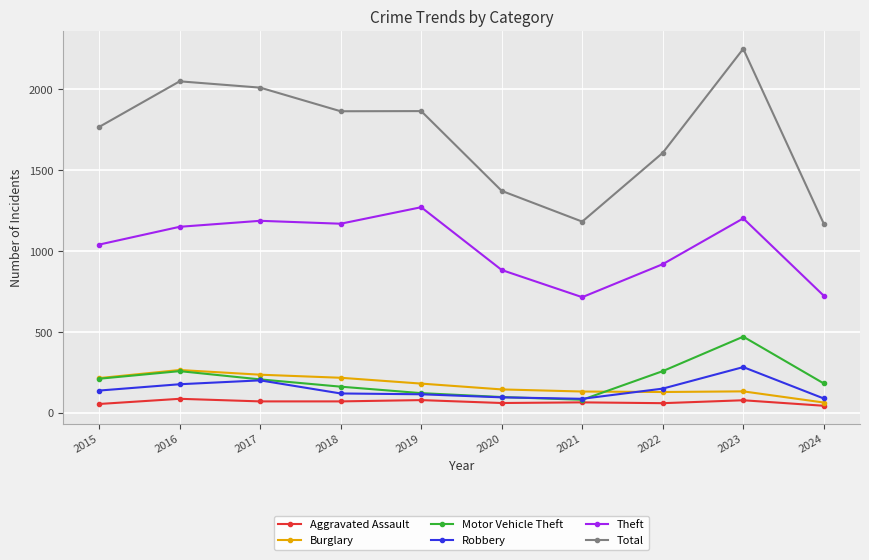

Is the value of Robbery at 2019 greater than the value of Motor Vehicle Theft at 2016?

No